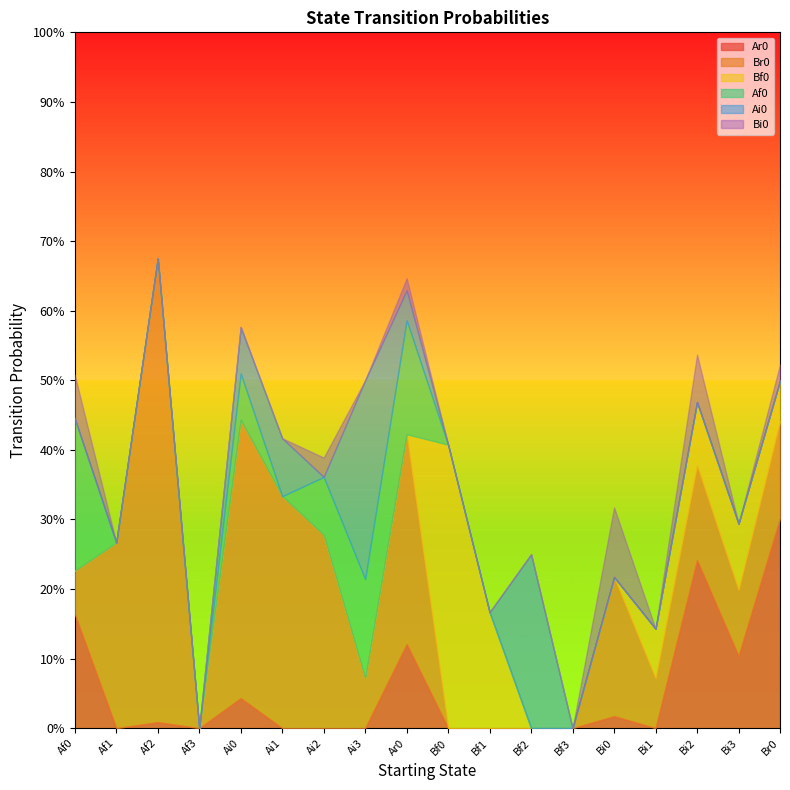

The value of Bi0 at Af1 is 0.0. True or false?

False